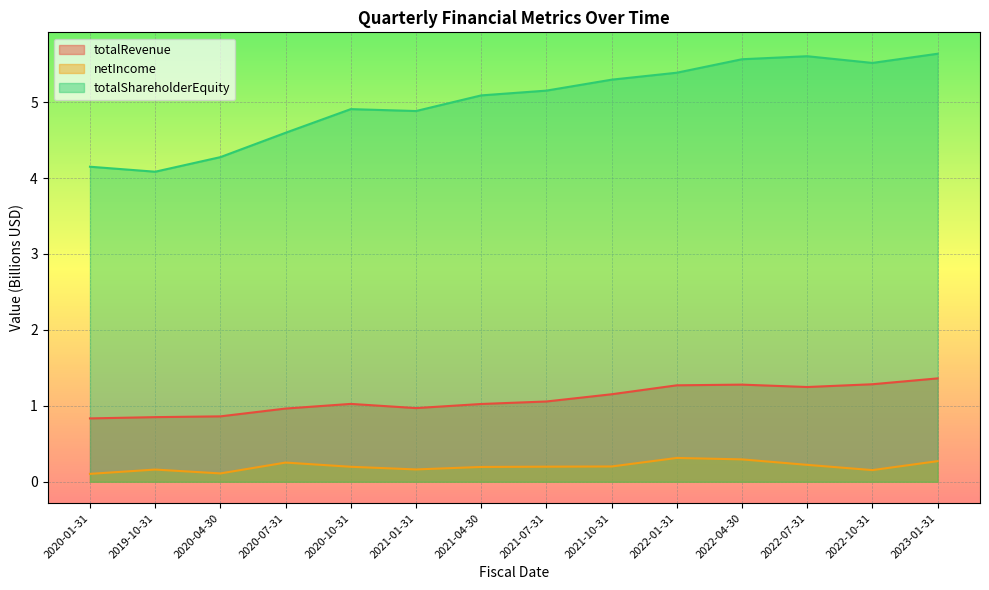

The value of netIncome at 2021-01-31 is 0.1. True or false?

False